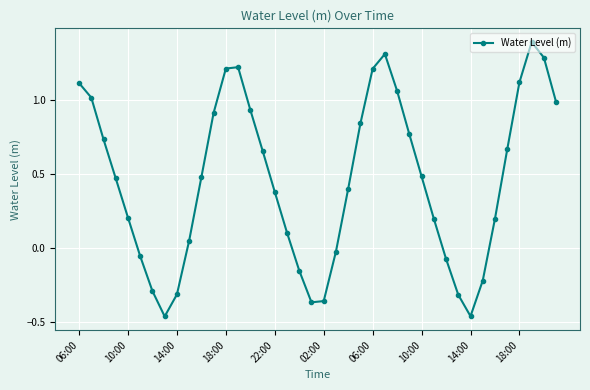

How many data points are above 0?

28